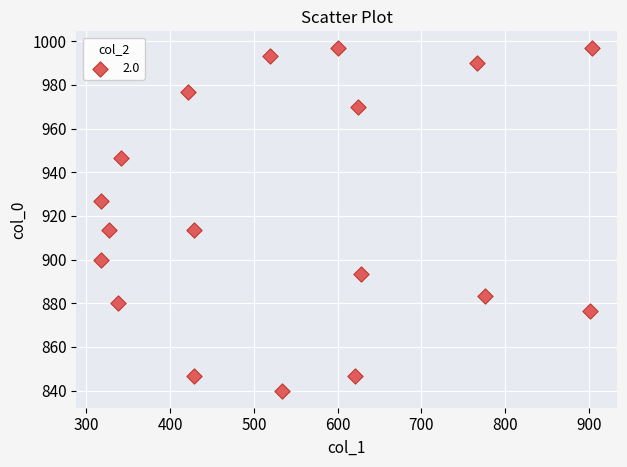

What is the range of X values (max minus min)?

587.2